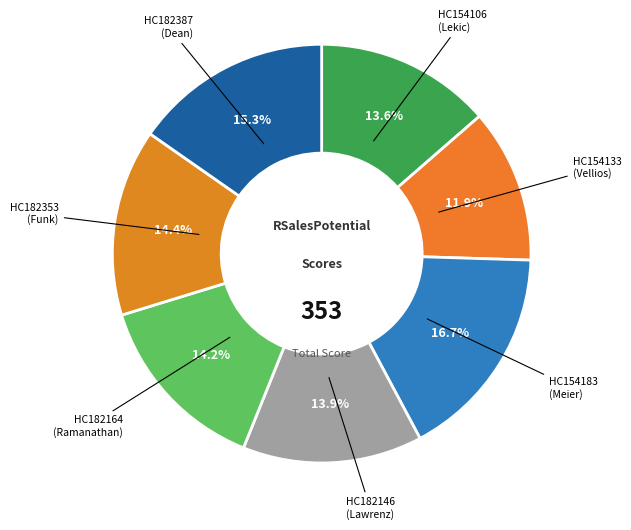

How many slices are in this pie chart?

7